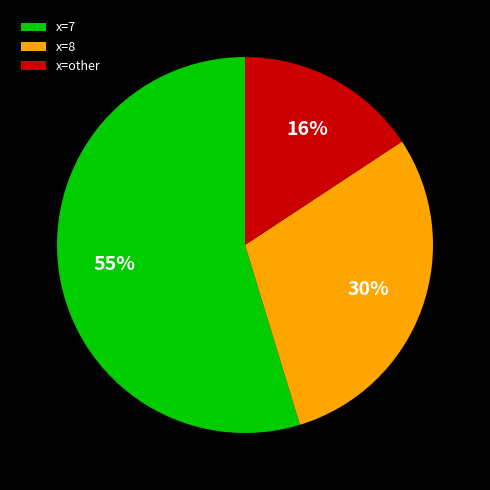

How many slices are in this pie chart?

3